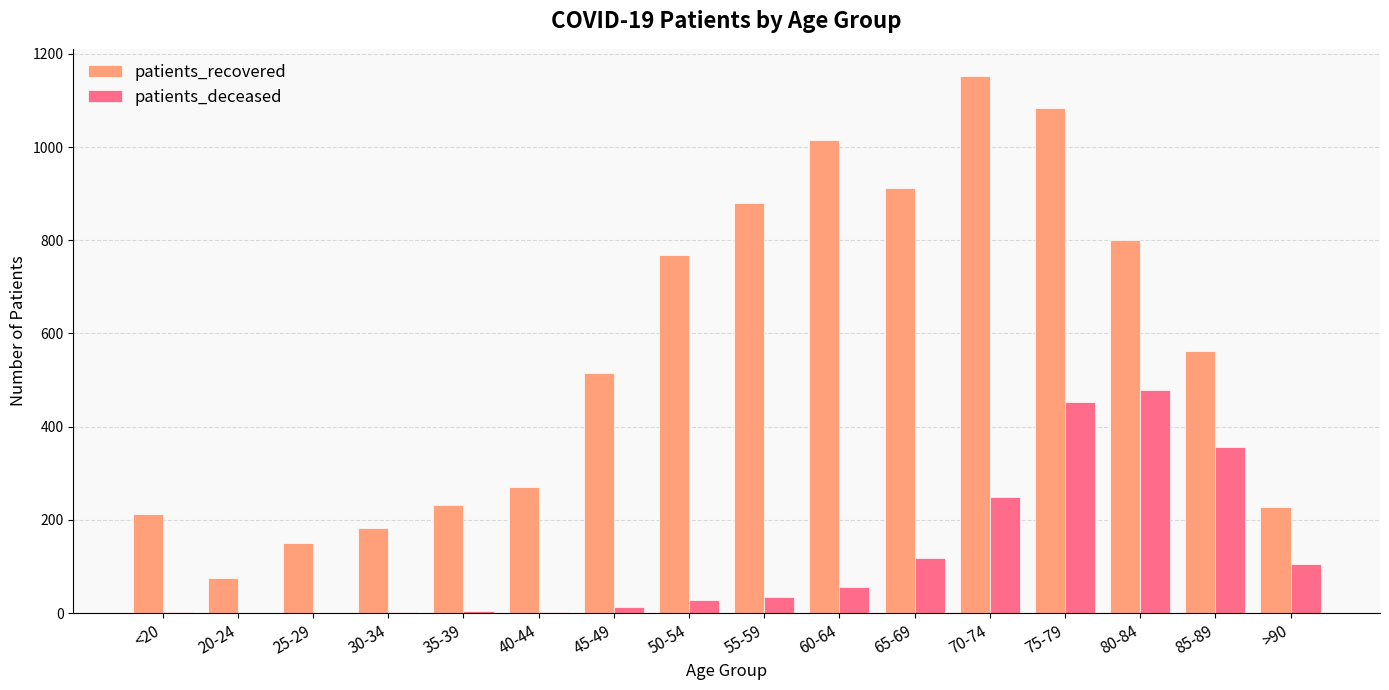

What is the greatest value displayed?

1153